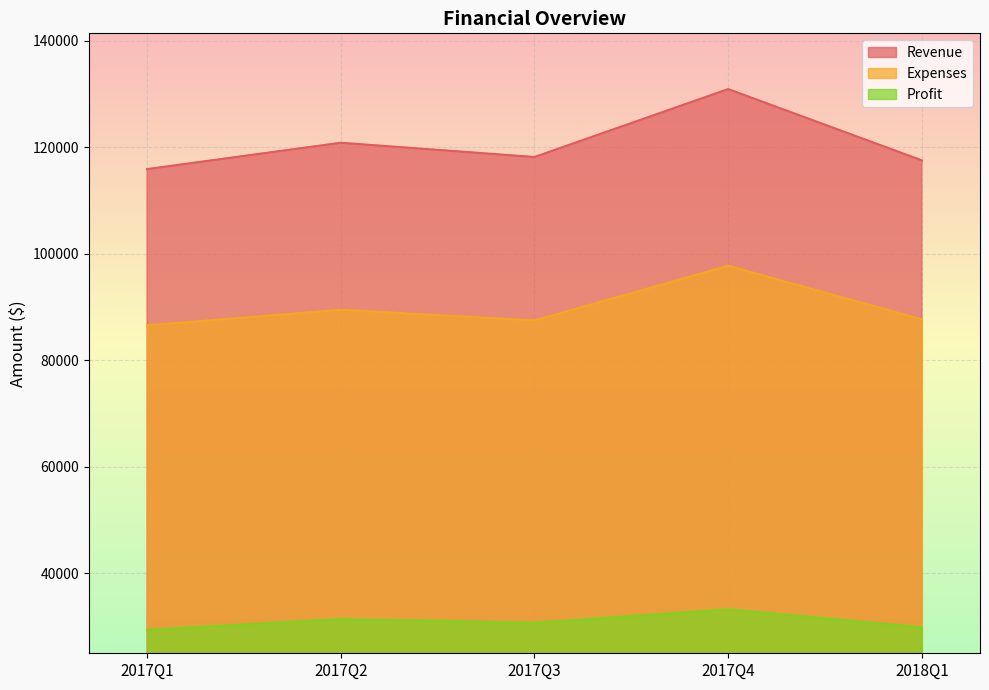

Read the Profit value at 2017Q2.

31369